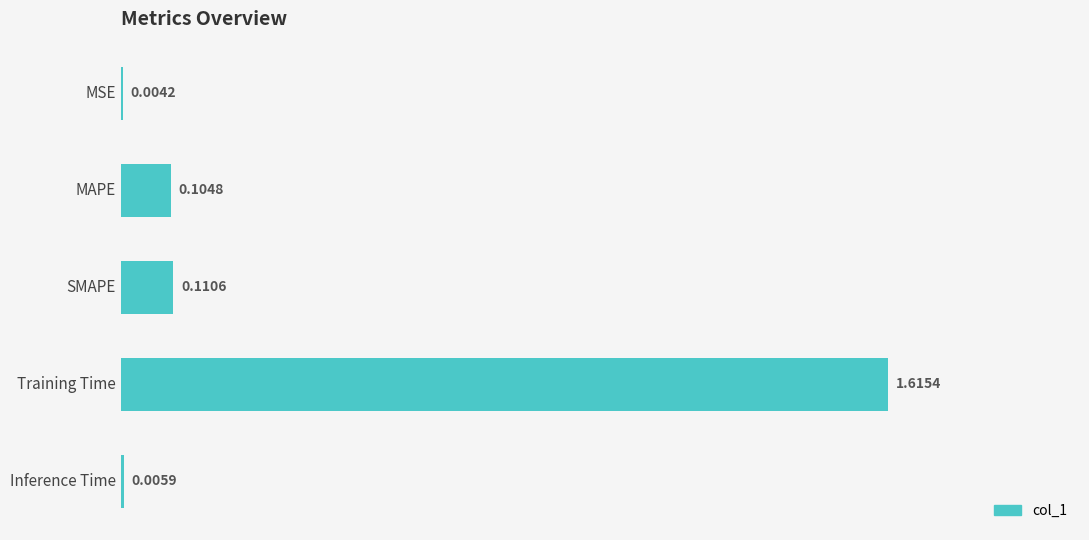

Which has a higher value, Training Time or Inference Time?

Training Time